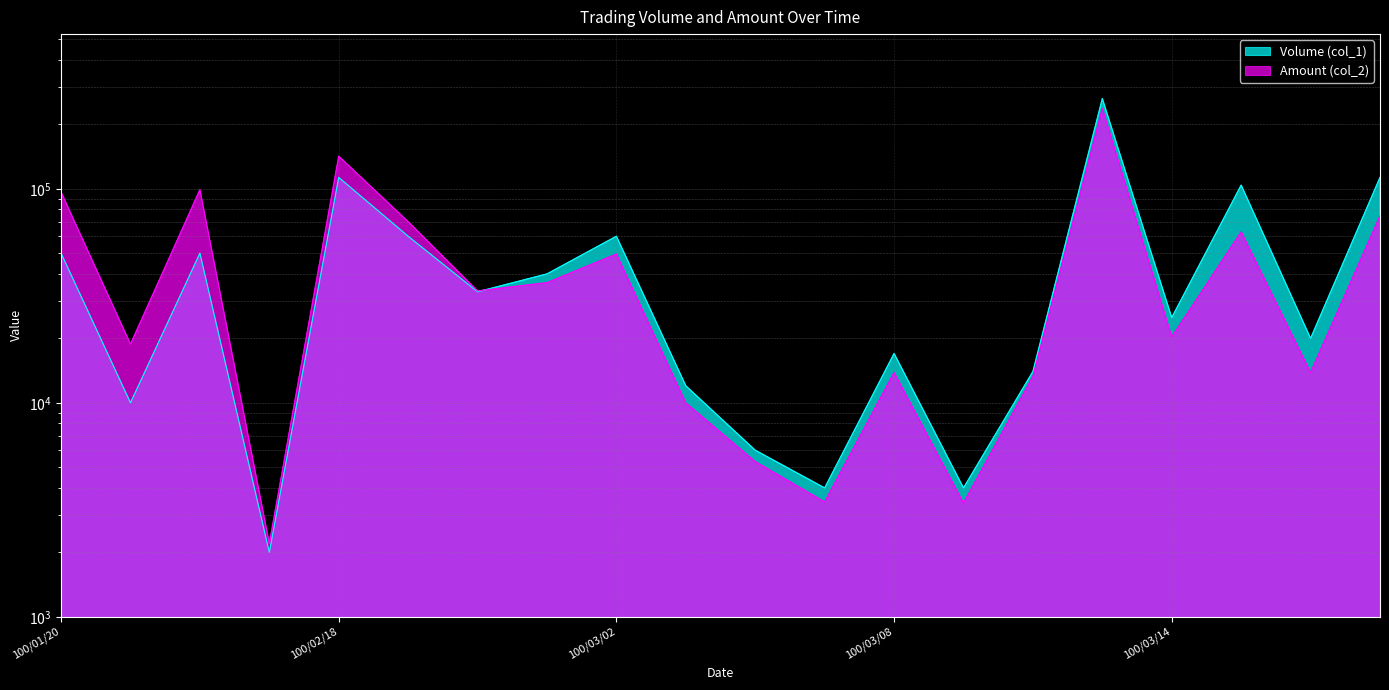

List the labels in order of Volume (col_1) value, largest first.

100/03/11, 100/02/18, 100/03/17, 100/03/15, 100/02/21, 100/03/02, 100/01/20, 100/01/25, 100/03/01, 100/02/22, 100/03/14, 100/03/16, 100/03/08, 100/03/10, 100/03/03, 100/01/24, 100/03/04, 100/03/07, 100/03/09, 100/02/11